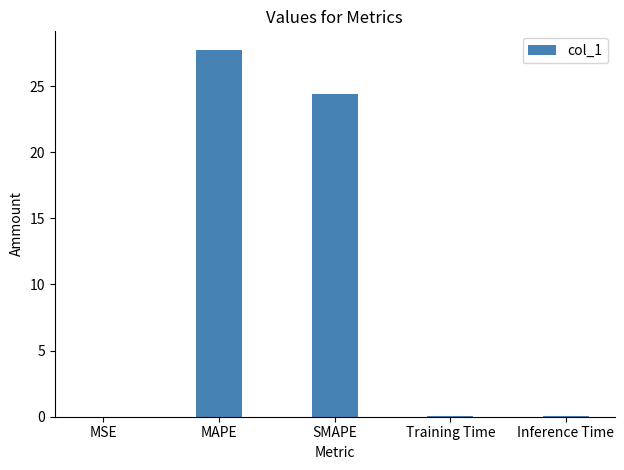

Is it true that the value at SMAPE is 24.4?

True